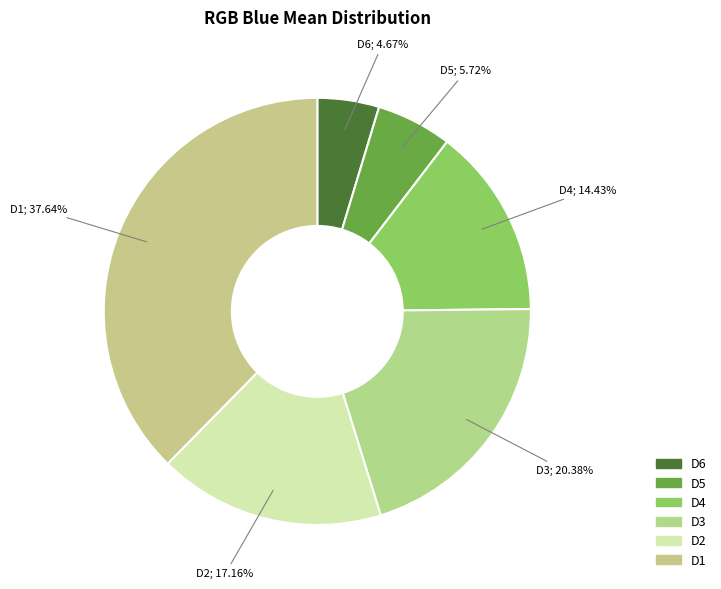

Combined, what portion of the pie is D6 and D3?

25.0%